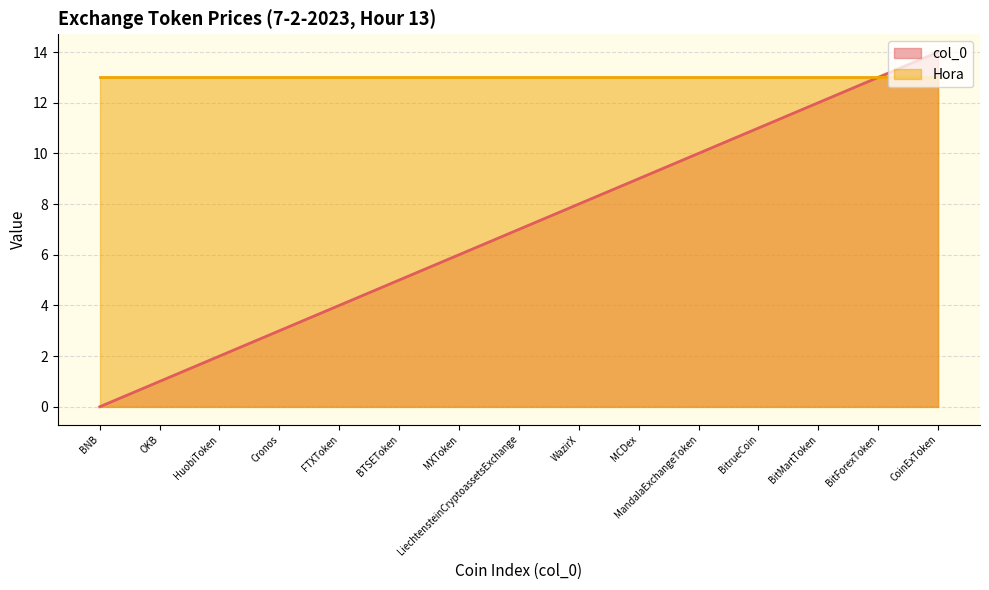

What is the sum of all values?

105